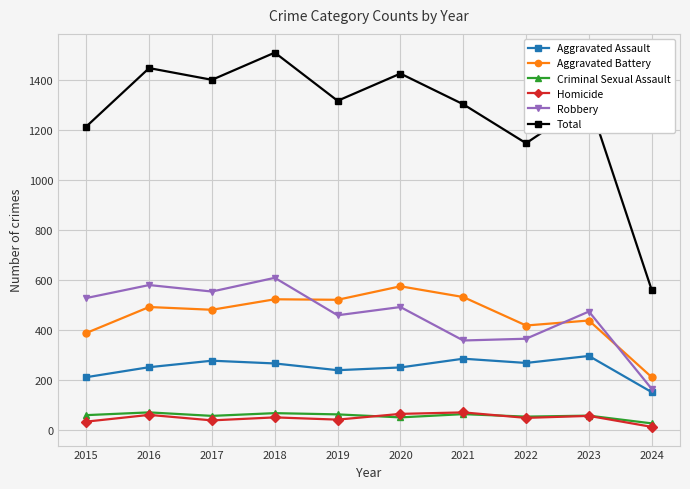

Which series has the largest total across all categories?

Total